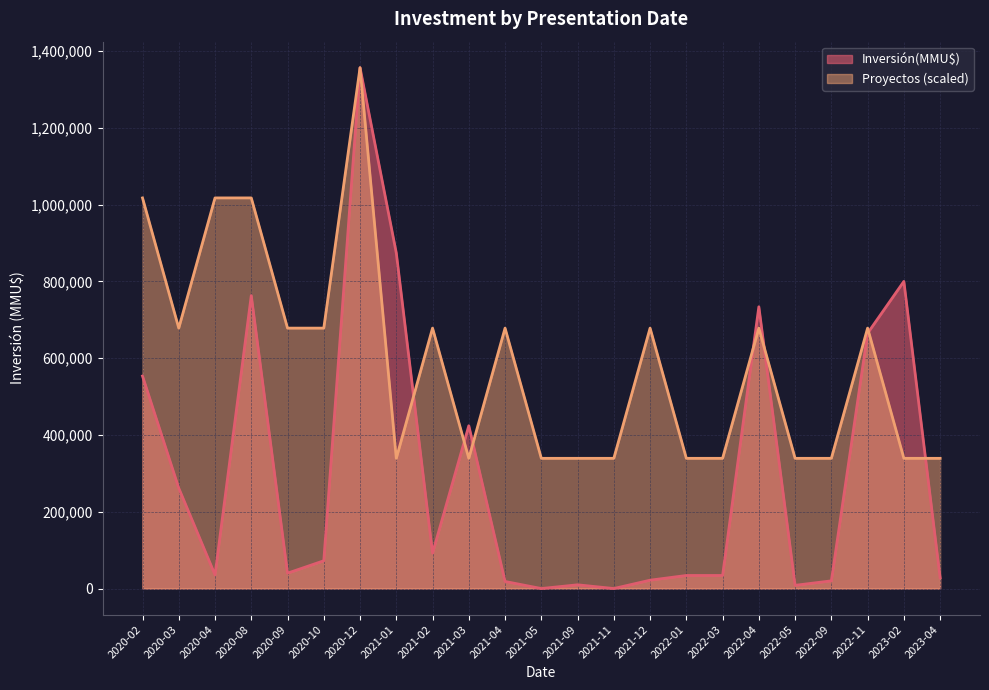

Which series has the largest total across all categories?

Proyectos (scaled)